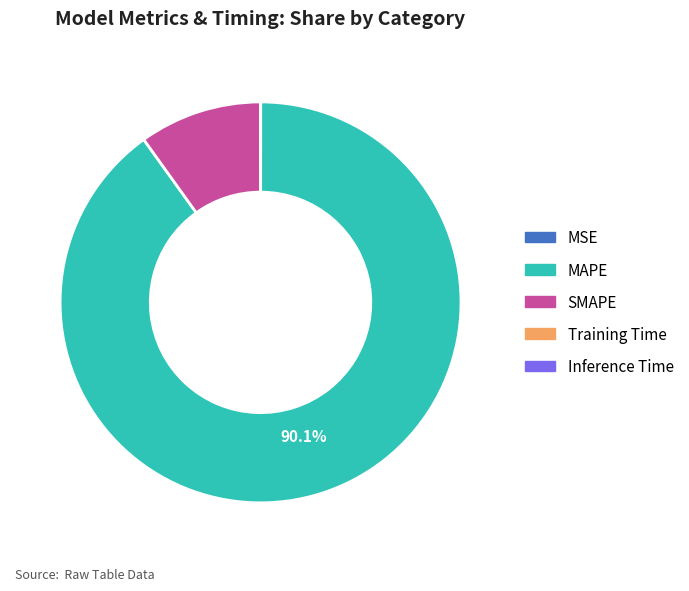

Which slice is the largest?

MAPE